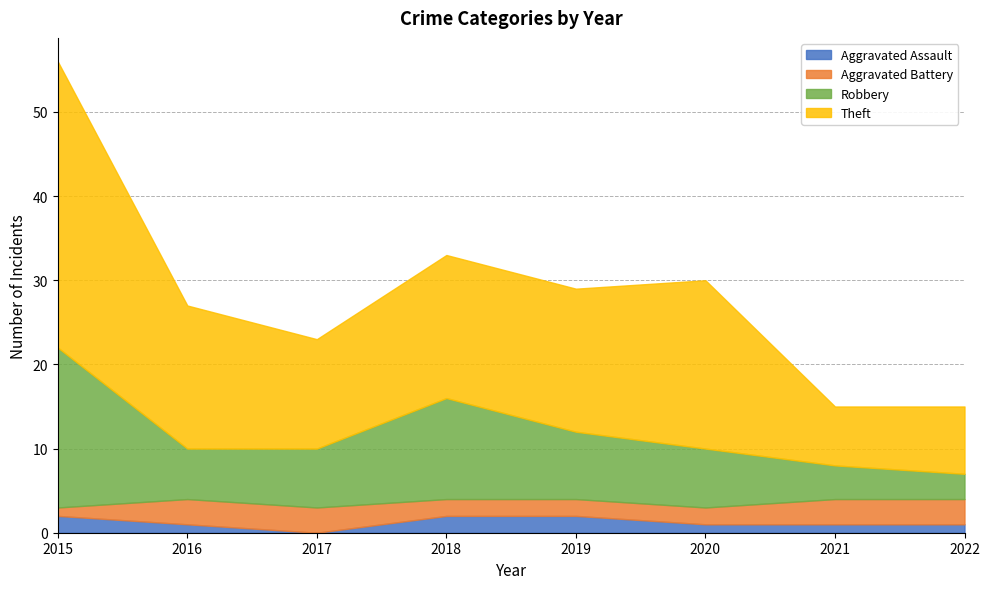

Where does the Aggravated Assault series first go above 1?

2015